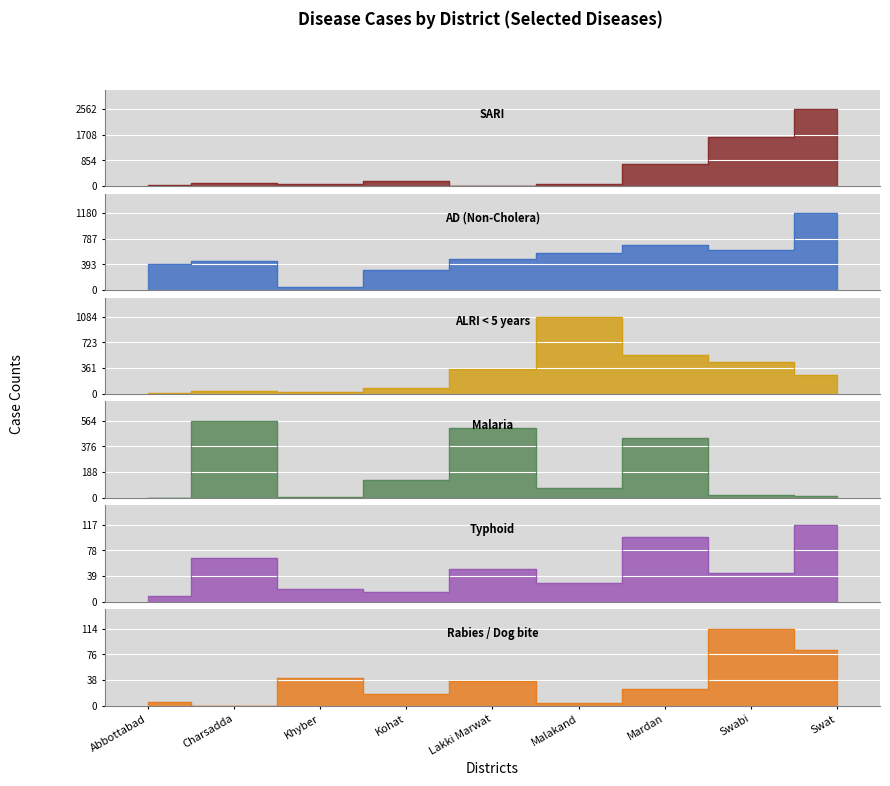

The Malaria series shows 3 at Khyber. True or false?

True